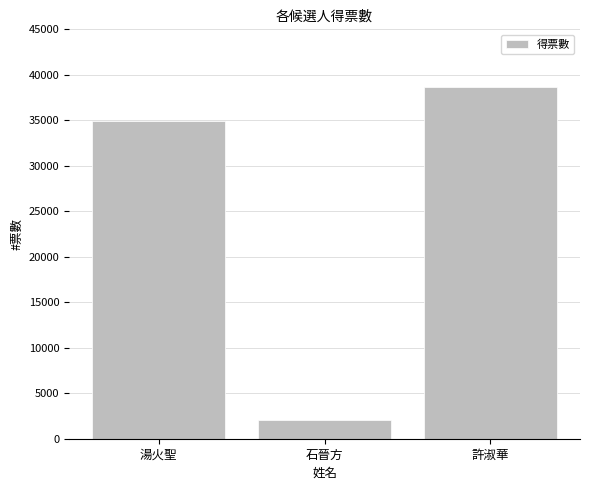

List the labels in order of value, largest first.

許淑華, 湯火聖, 石晉方